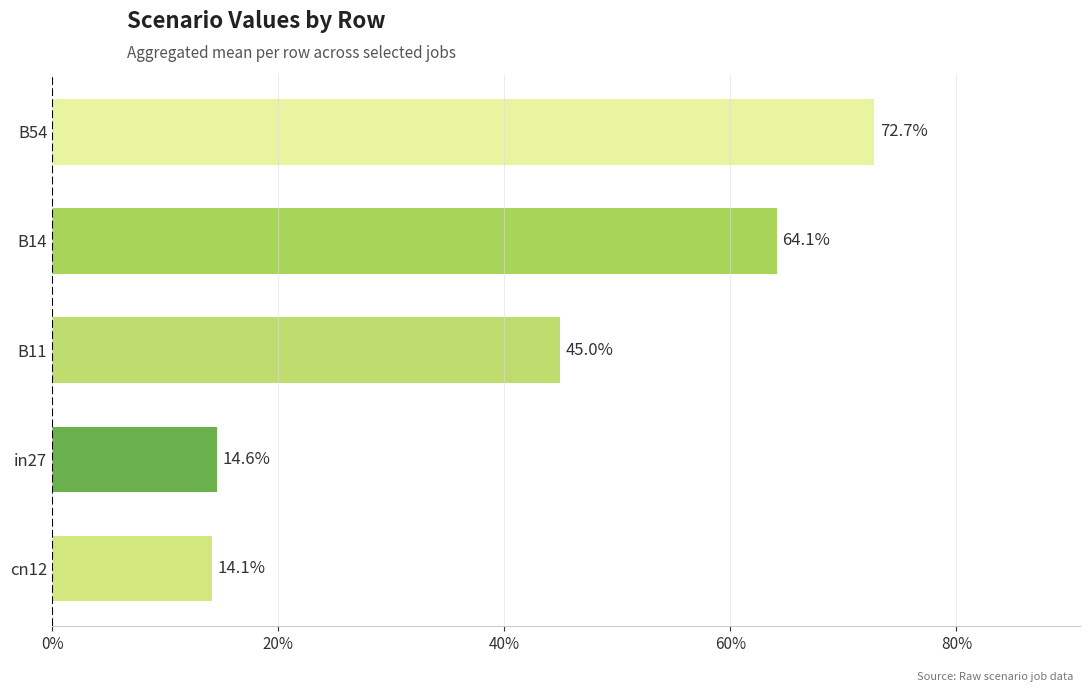

What is the difference between the second highest and minimum values?

0.5